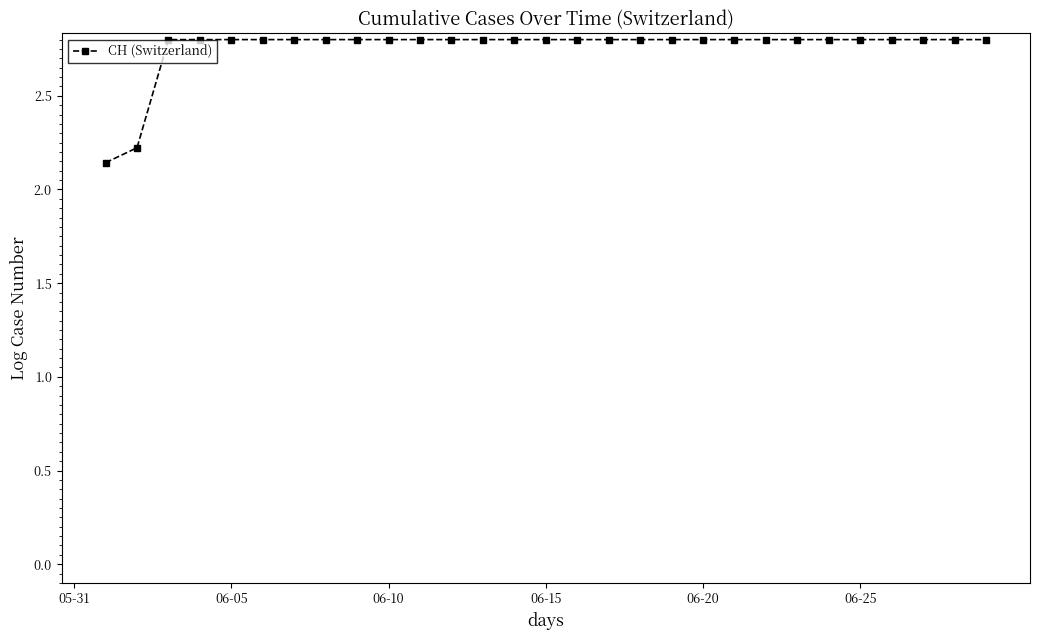

At which category does the chart reach its peak across all series?

06-15